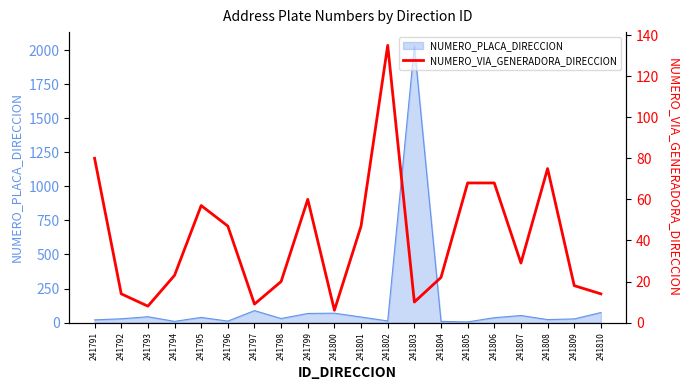

Reading left to right, what are all the values shown in this chart?

241791=80	241792=14	241793=8	241794=23	241795=57	241796=47	241797=9	241798=20	241799=60	241800=6	241801=47	241802=135	241803=10	241804=22	241805=68	241806=68	241807=29	241808=75	241809=18	241810=14